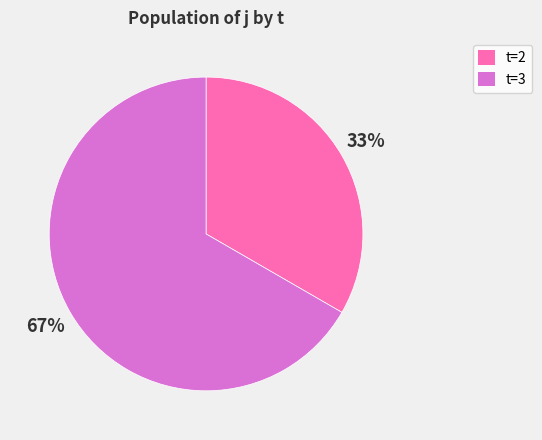

Approximately how many times larger is the value at t=2 compared to t=3?

0.5